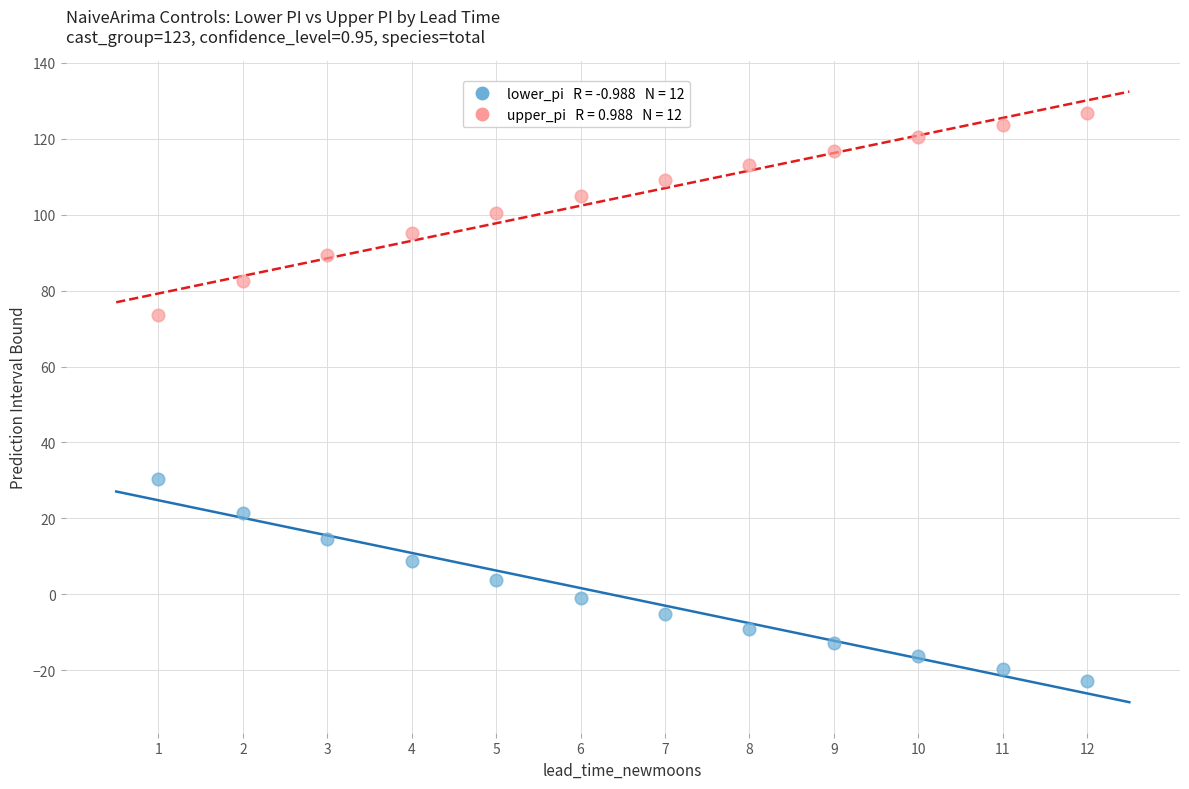

Across all series, what Y value is closest to 51?

30.4